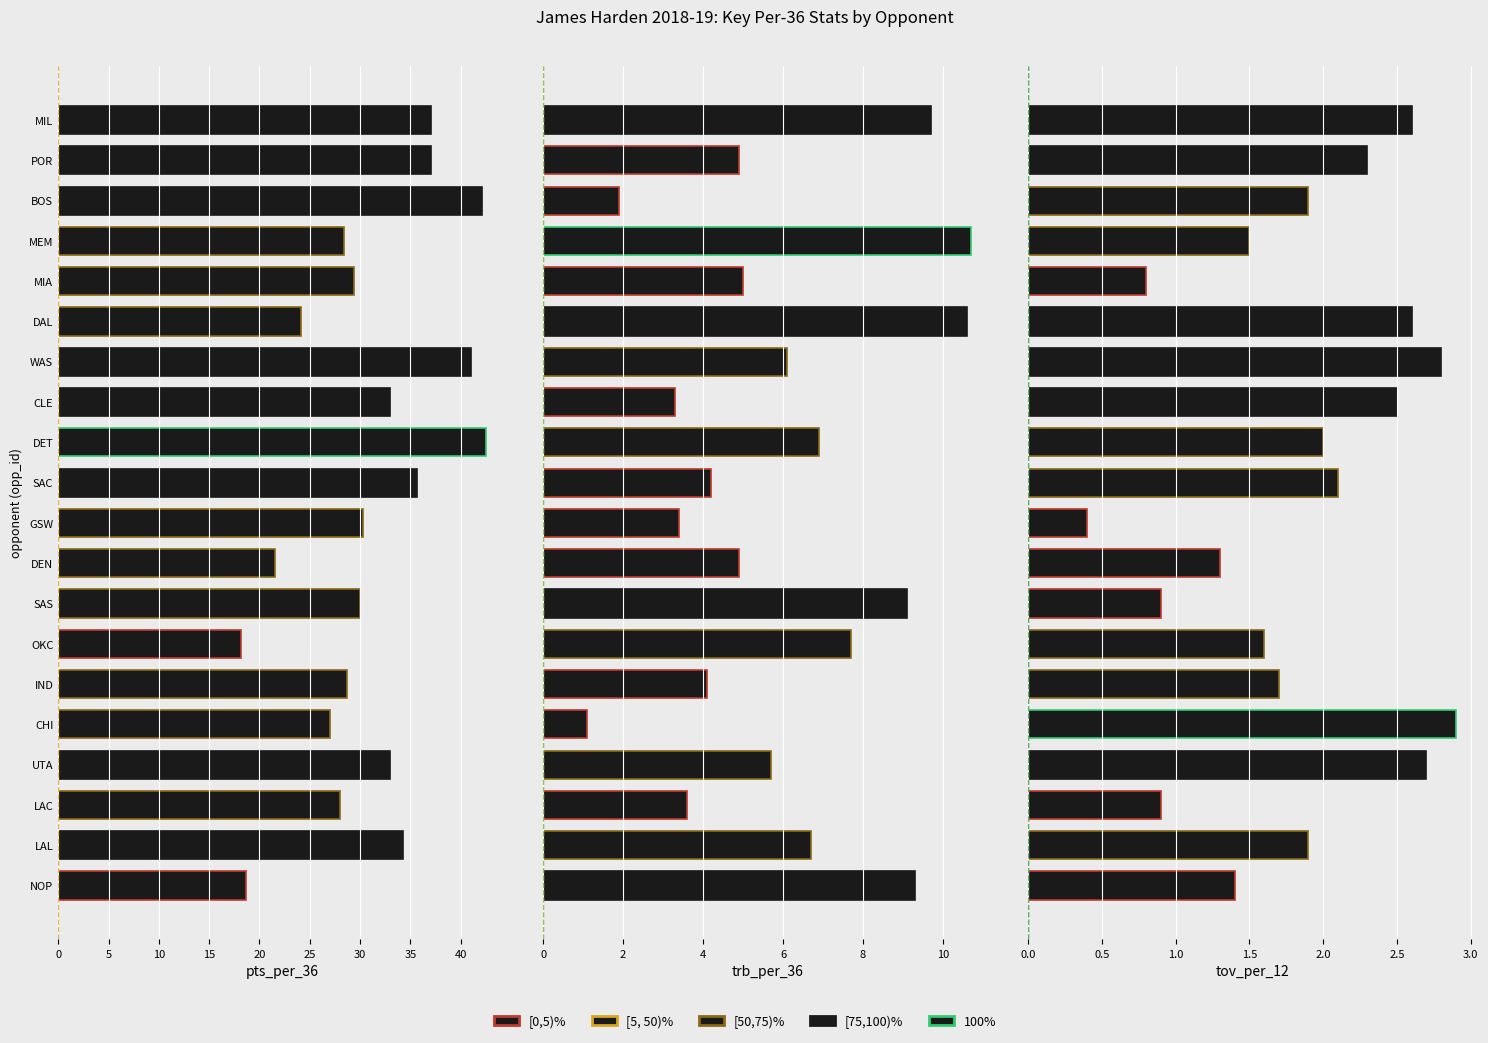

The value of tov_per_12 at DET is 3.1. True or false?

False